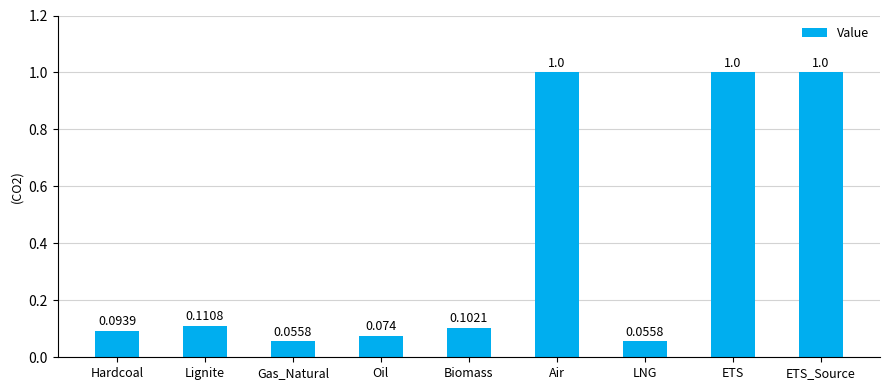

Between ETS_Source and Oil, which is larger?

ETS_Source